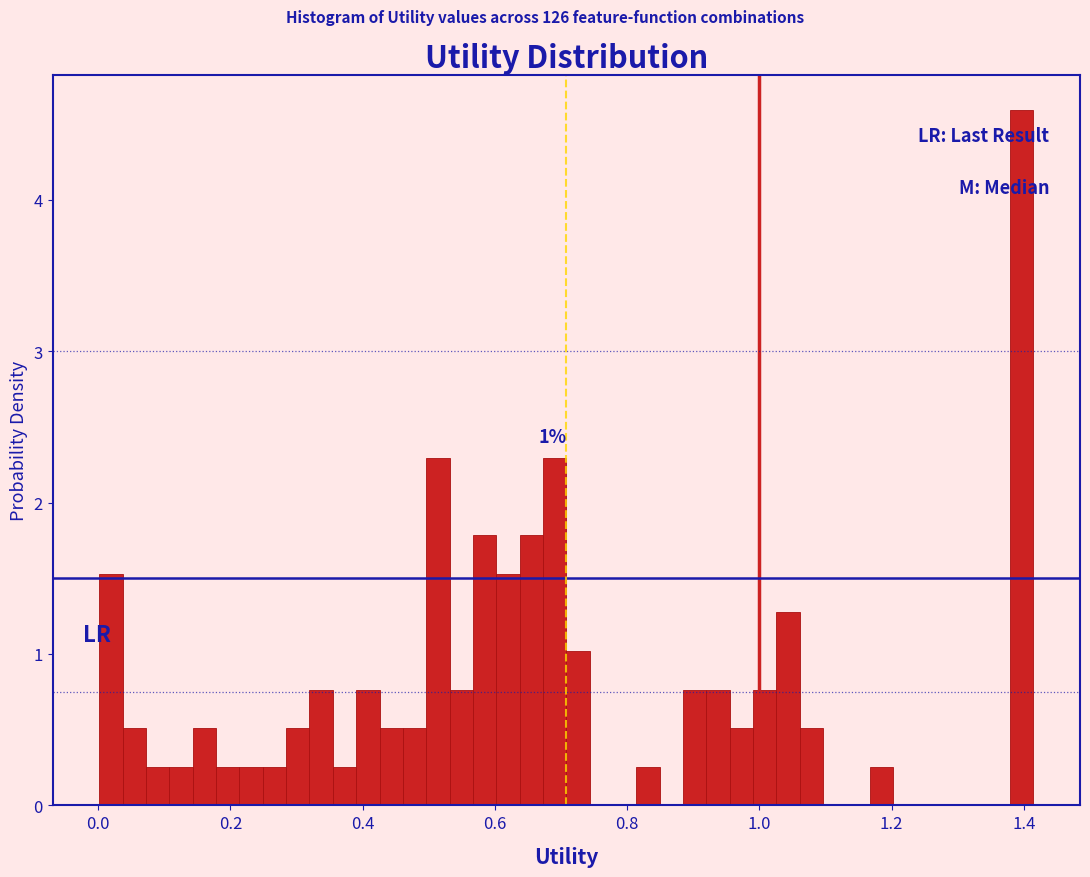

Around what value on the x-axis is the tallest bar? Give the approximate position of its centre, as read against the axis.

1.40